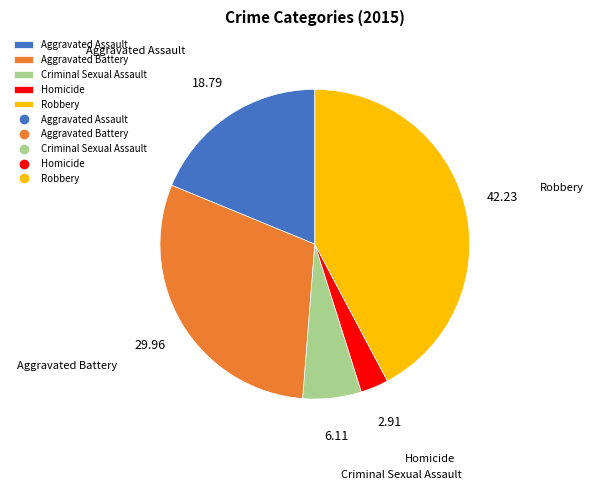

What is the ratio of the value at Criminal Sexual Assault to the value at Aggravated Assault?

0.3